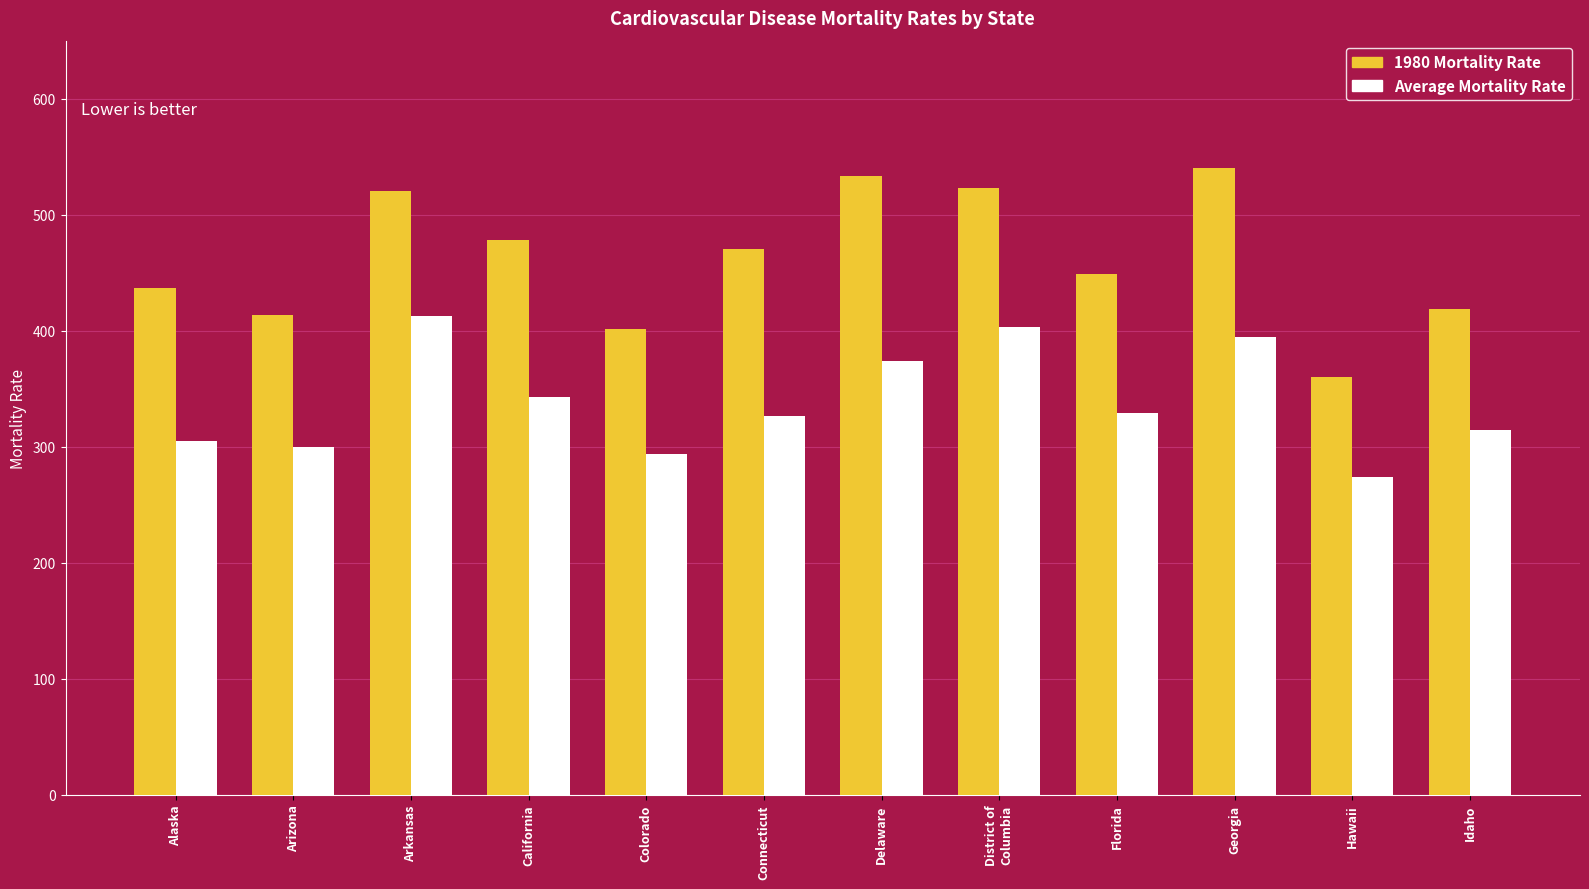

Is it true that Average Mortality Rate equals 274.0 at Hawaii?

True